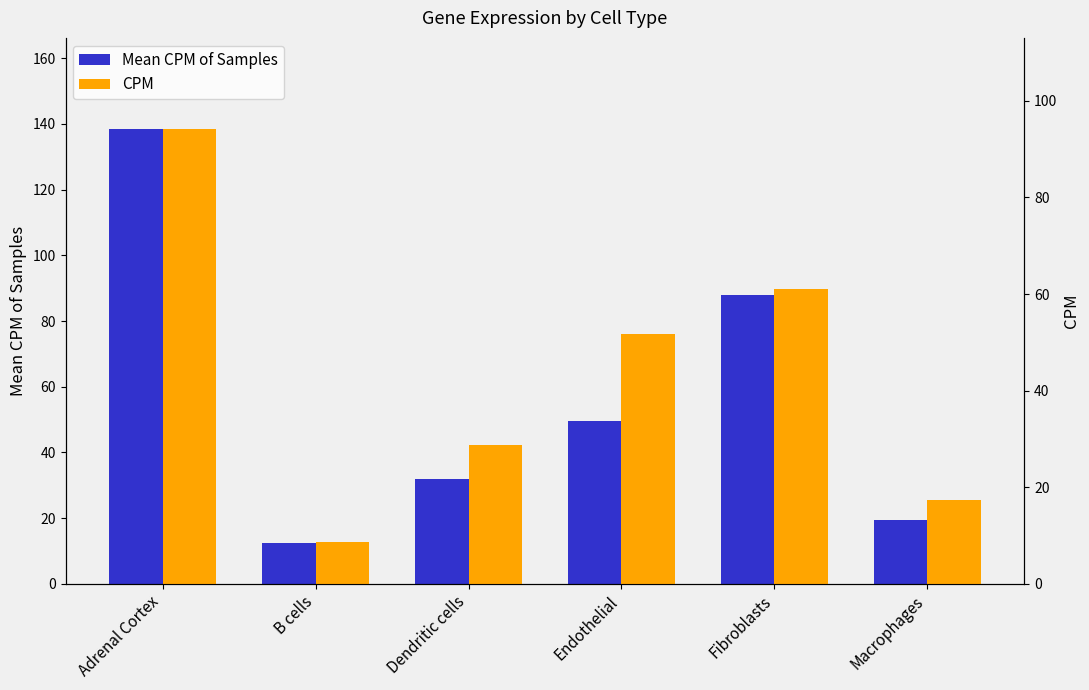

True or false: CPM has a value of 5.7 at Macrophages.

False